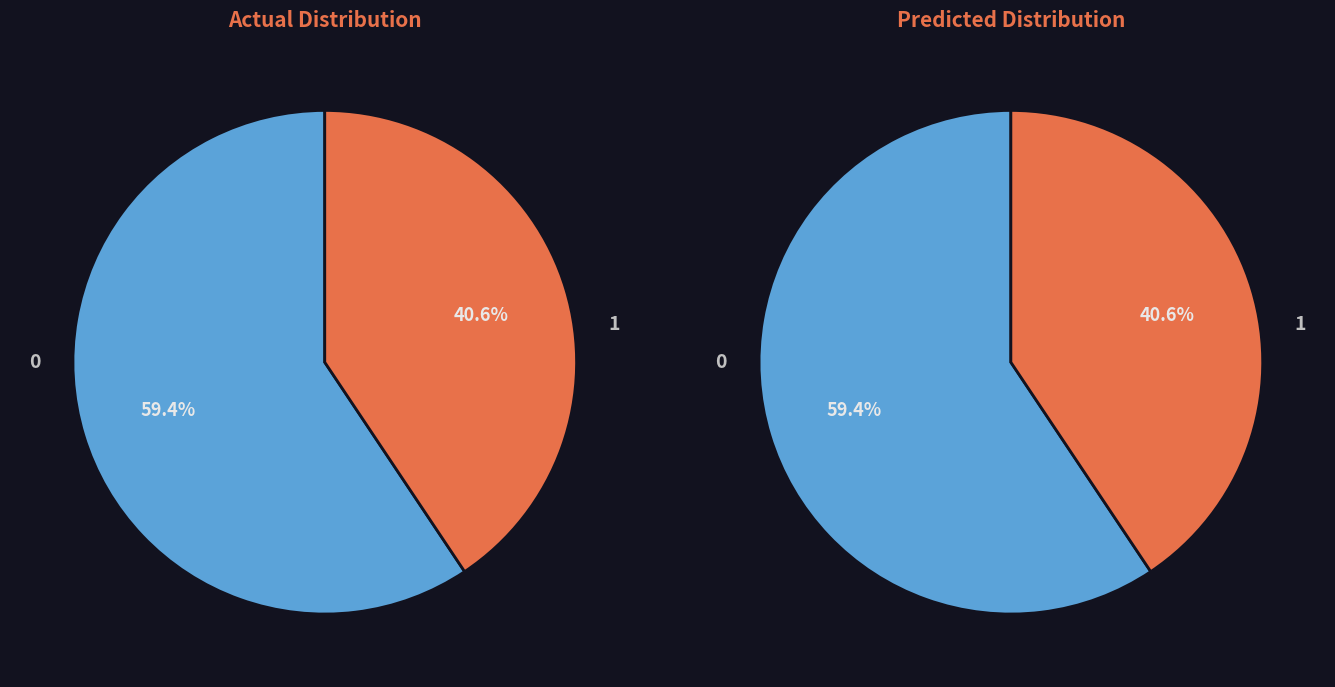

What portion of the pie excludes 1?

59.4%